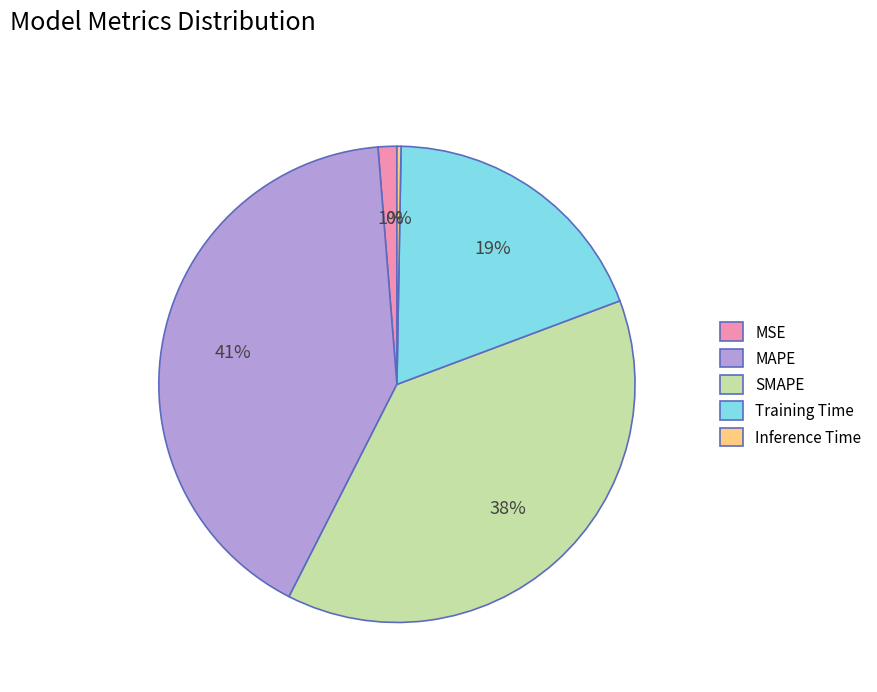

Do MSE and Training Time together represent more than half of the pie?

No